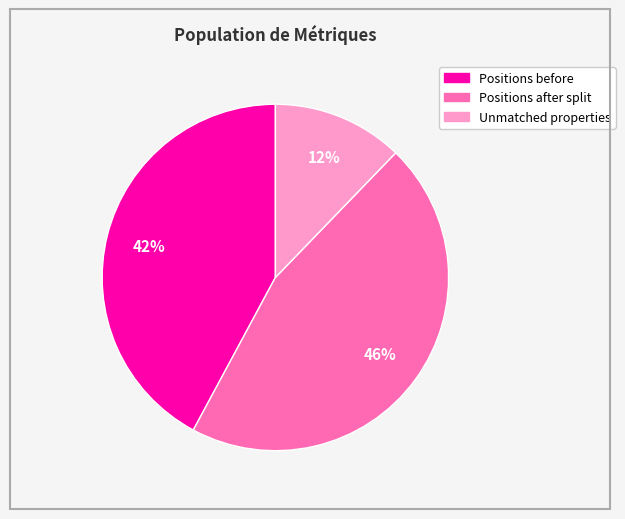

To the nearest percent, what is the average slice percentage?

33%